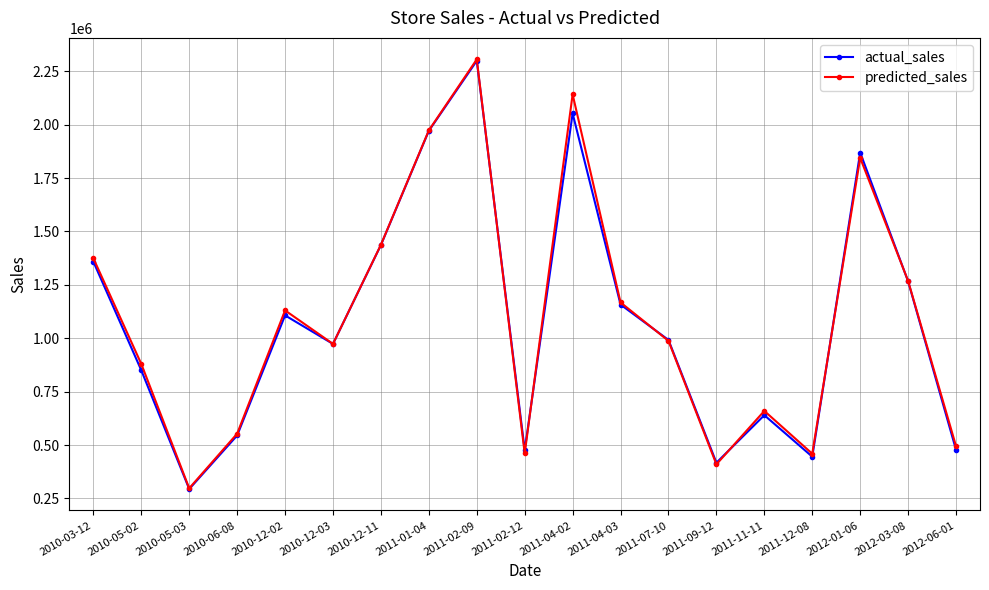

Which category has the lowest value across all series?

2010-05-03